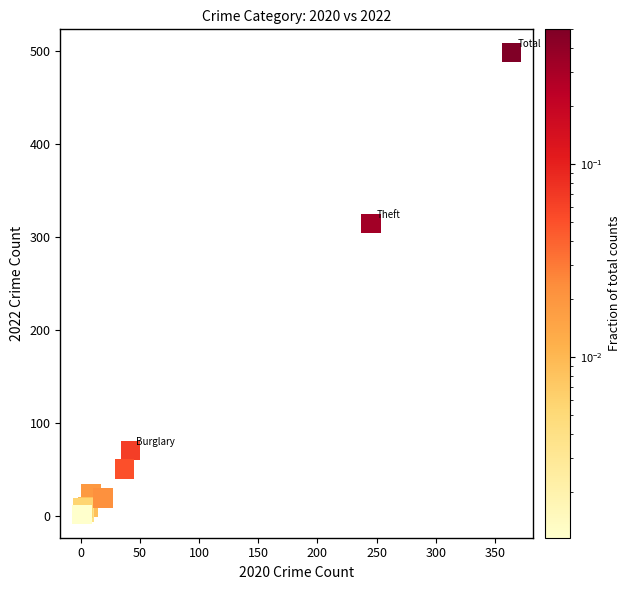

What Y value in the scatter plot is closest to 249?

314